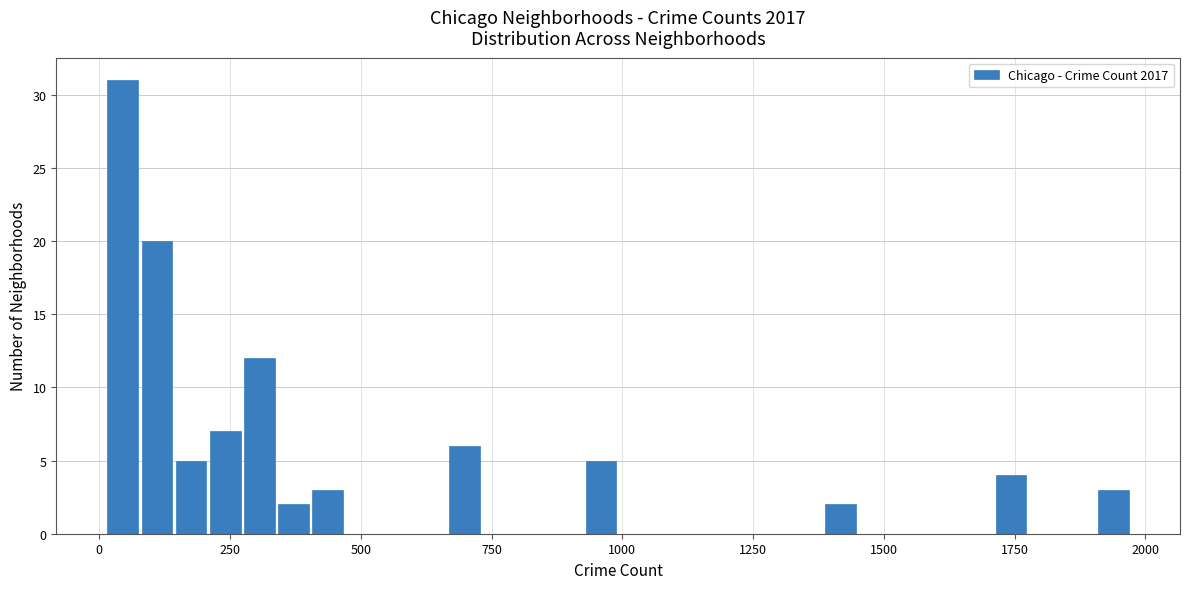

Read against the x-axis, roughly where is the centre of the tallest bar?

50